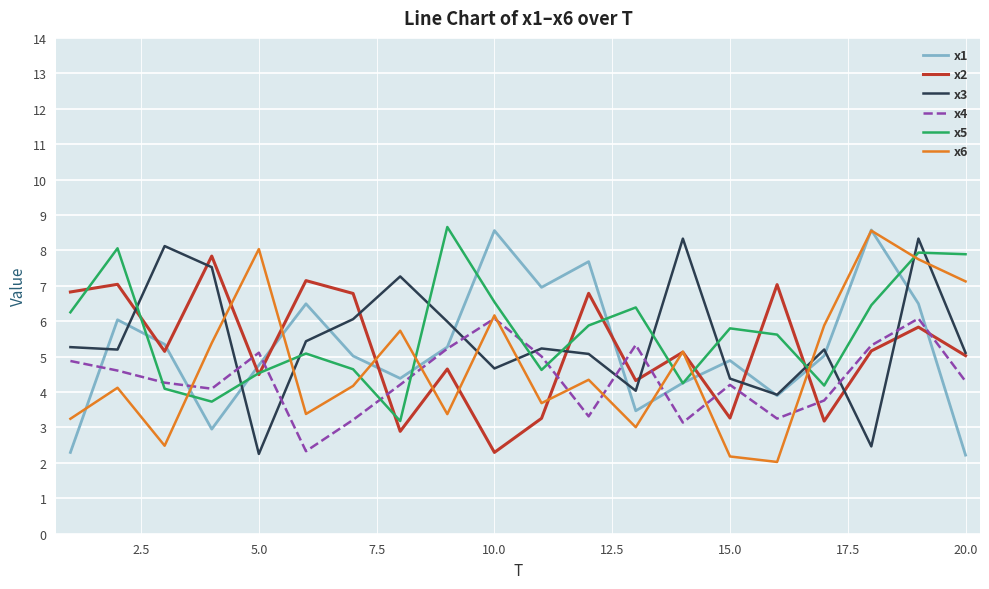

What is the highest value of the x5 series?

8.7